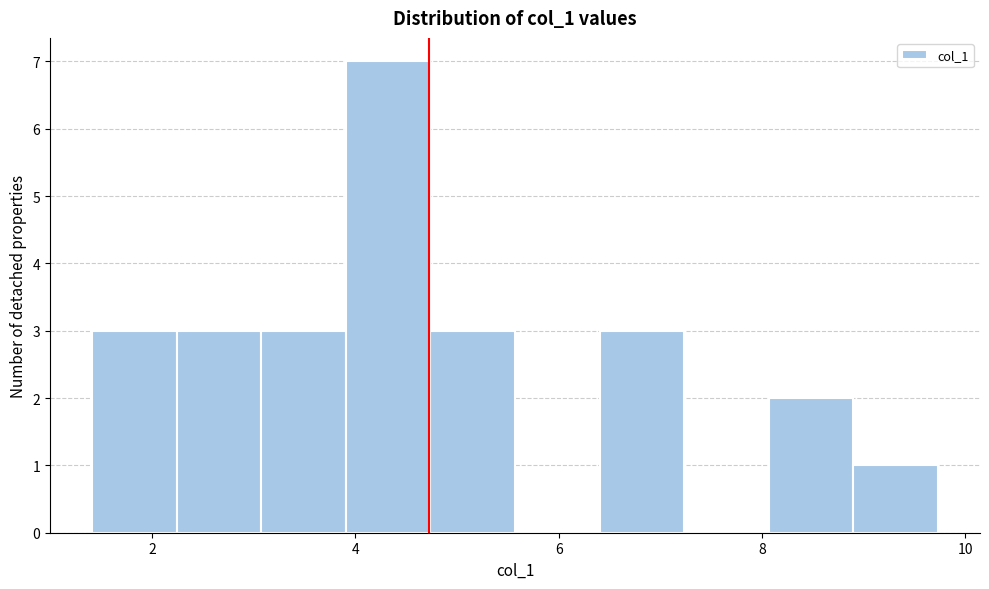

Over which range of the x-axis is the bar tallest?

4.0 to 4.8